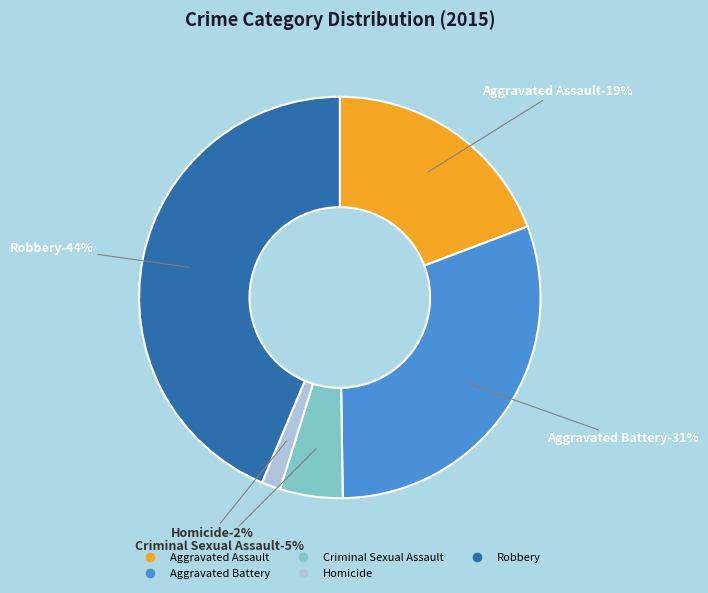

How many segments does this pie chart have?

5